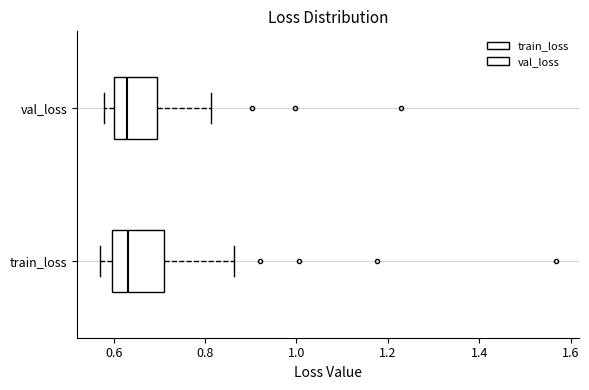

Reading bottom to top, read every box against the x-axis: the position of its median line, the range the box covers, and the ends of its whiskers. The values are not printed on the chart, so give them approximately, as read against the axis.

train_loss: median 0.64, box 0.60 to 0.72, whiskers 0.58 to 0.86
val_loss: median 0.64, box 0.60 to 0.70, whiskers 0.58 to 0.82